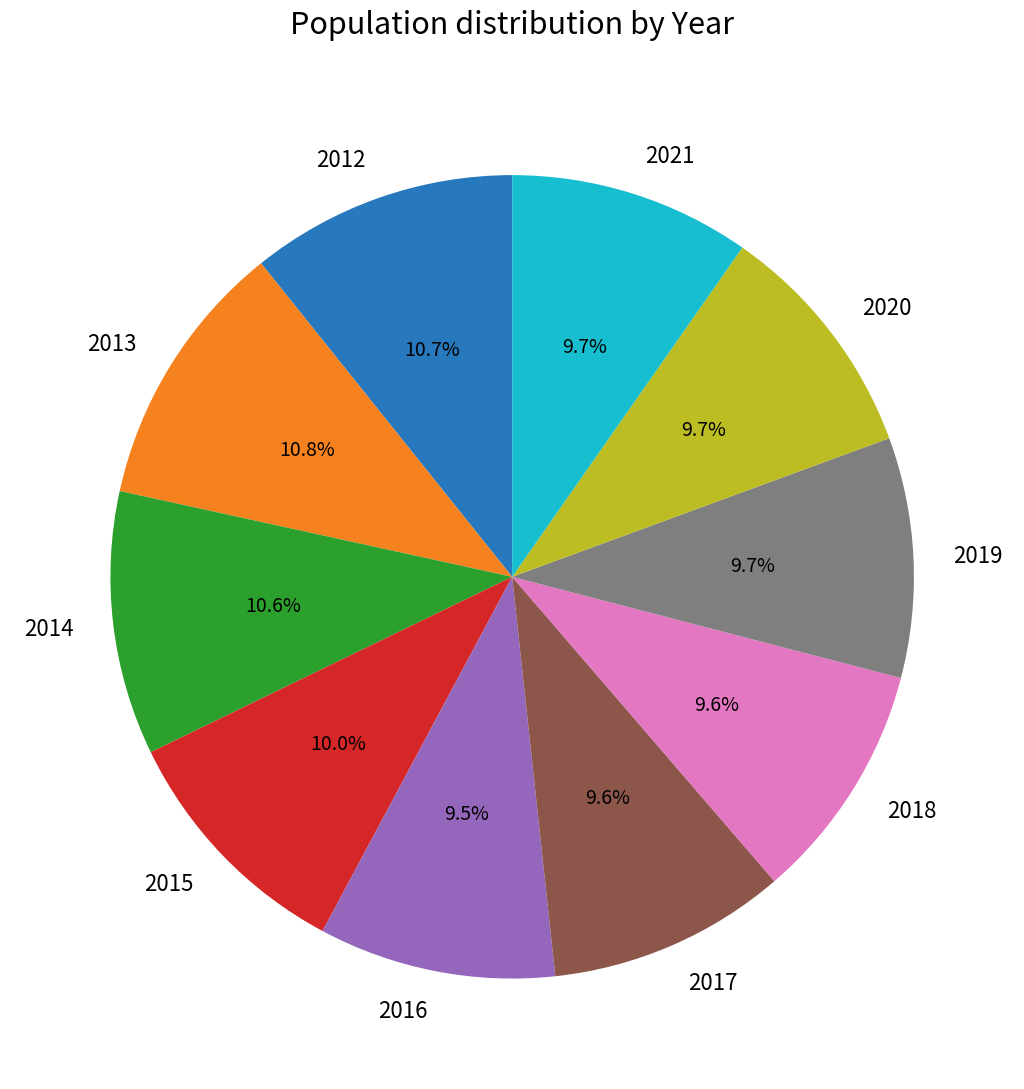

Does 2019 represent more than half of the total?

No